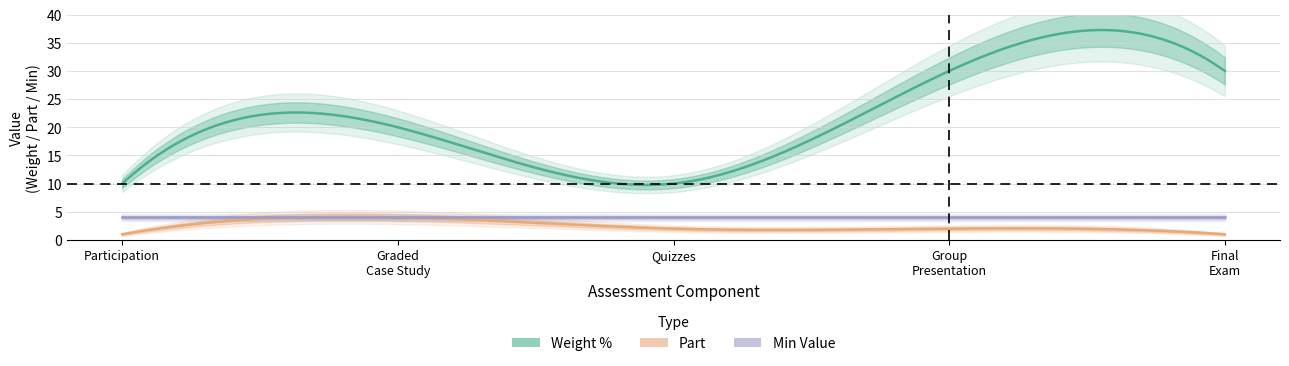

Between 1 and 4, which is larger?

4